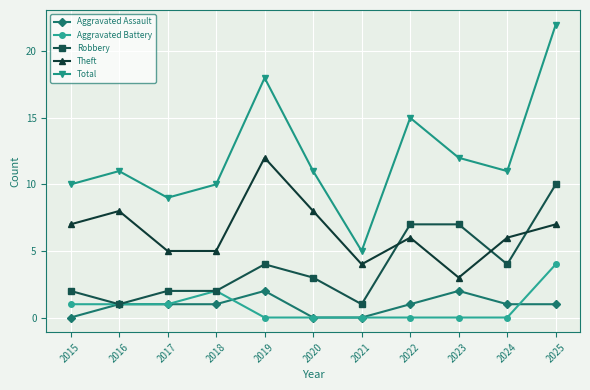

In Total, how many points are lower than both neighbors (excluding endpoints)?

3